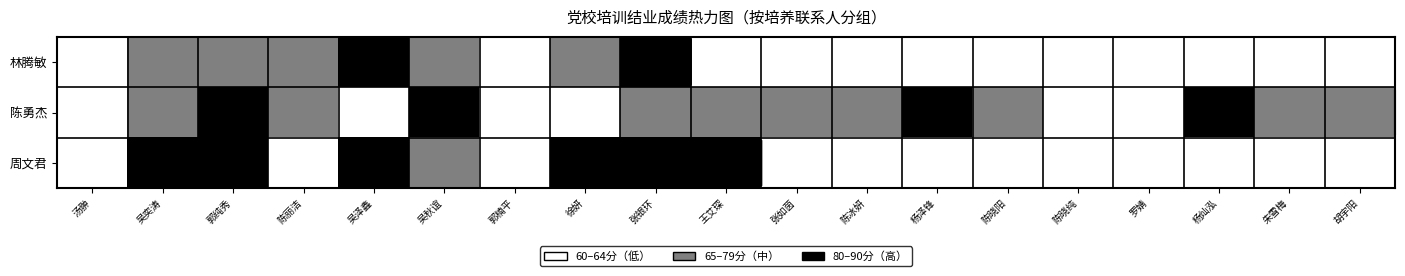

Between 张银环 and 王艾琛, which series saw the biggest shift?

林腾敏